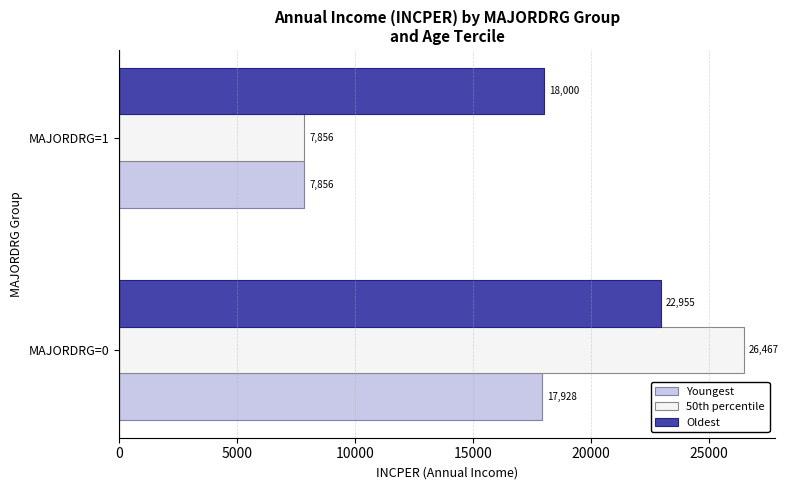

What is the spread (max minus min) of values at MAJORDRG=1?

10144.0